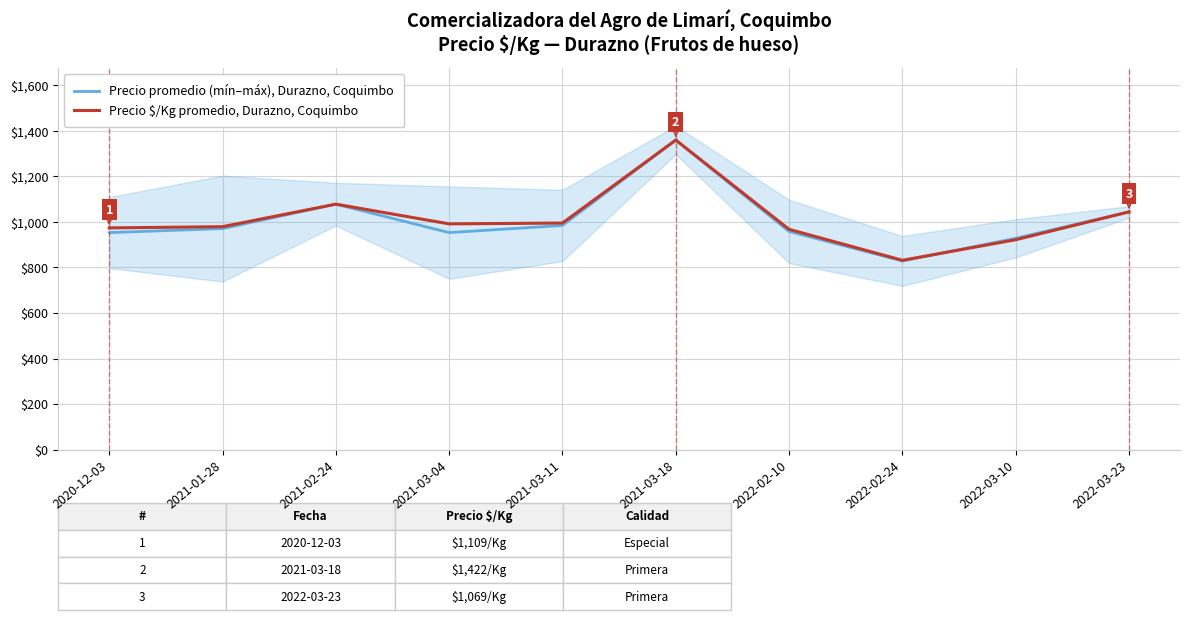

Which has a higher value, 2022-02-24 or 2022-02-10?

2022-02-10